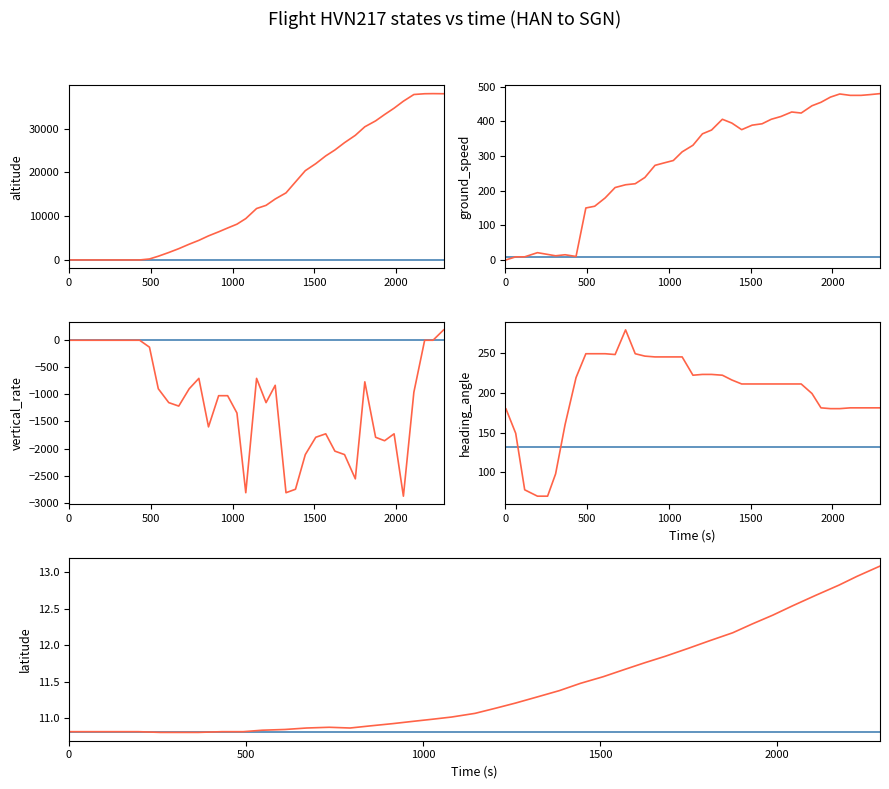

The latitude series shows 20.2 at 25. True or false?

False